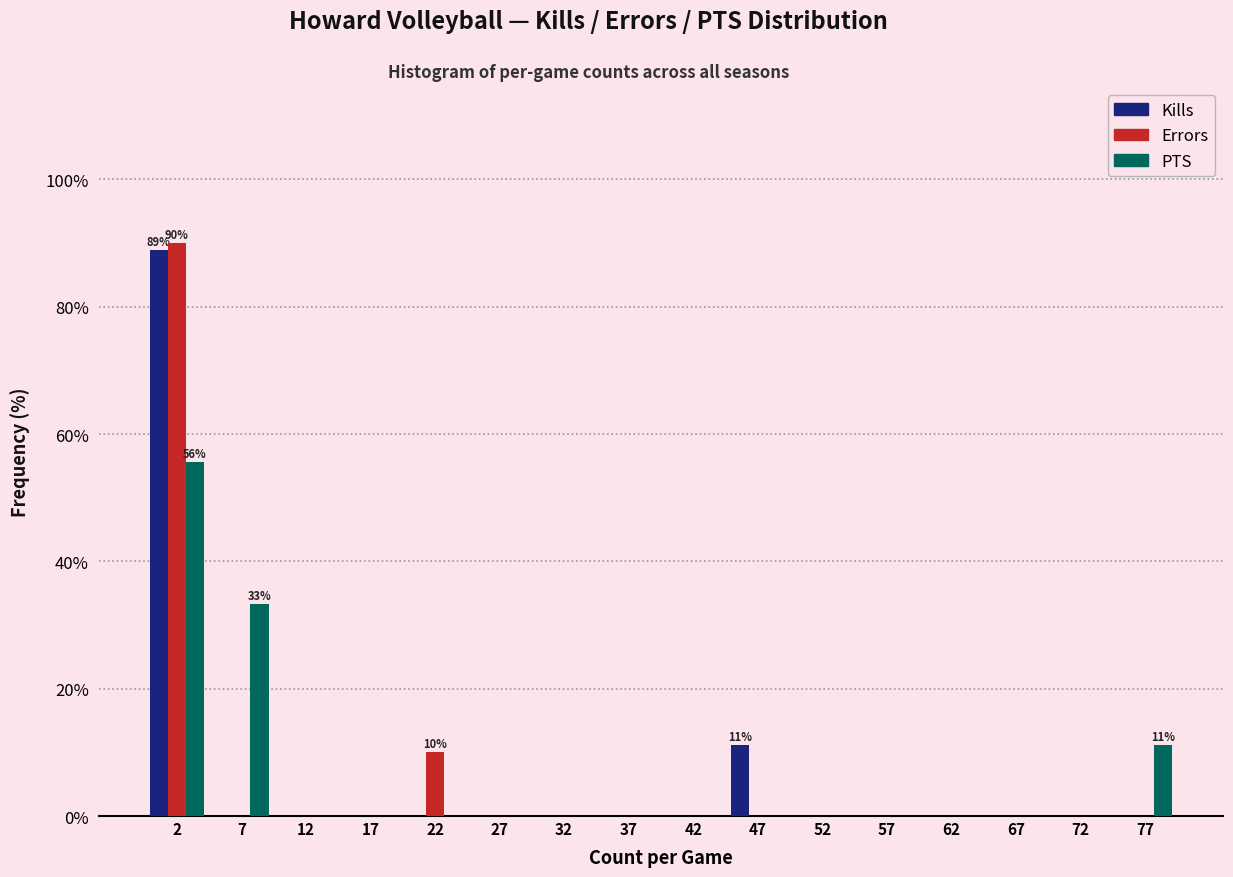

In the Kills series, which range on the x-axis has the tallest bar?

0 to 5